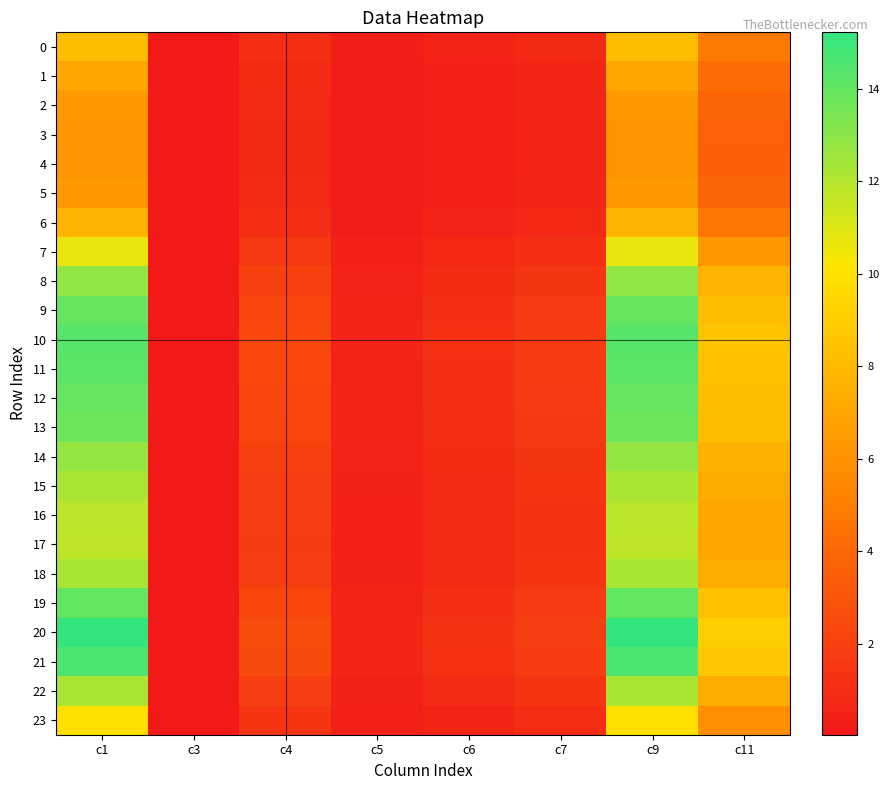

Which has a higher value, c7 or c6?

c7